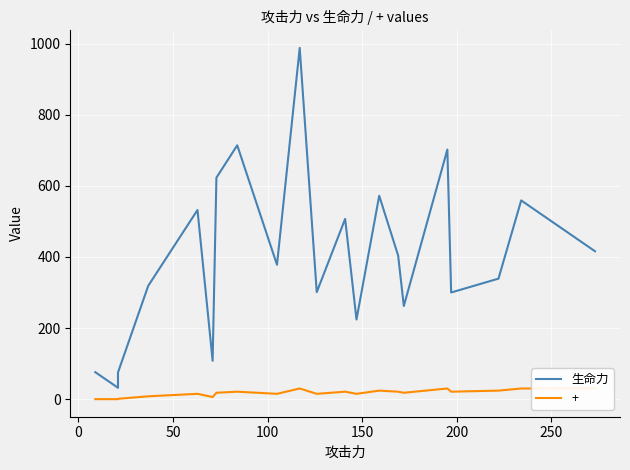

What is the minimum value shown in the chart?

32